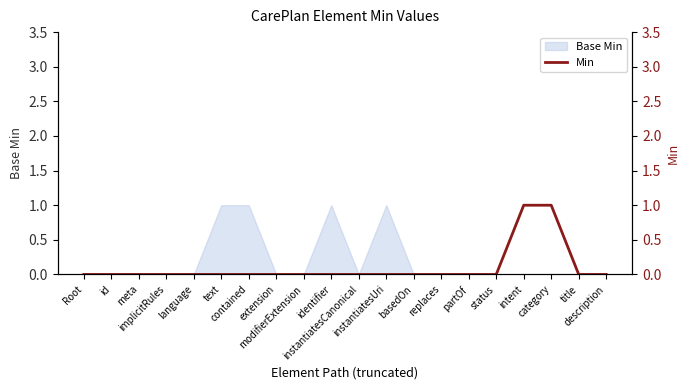

Does the chart display data point markers on the line(s)?

No